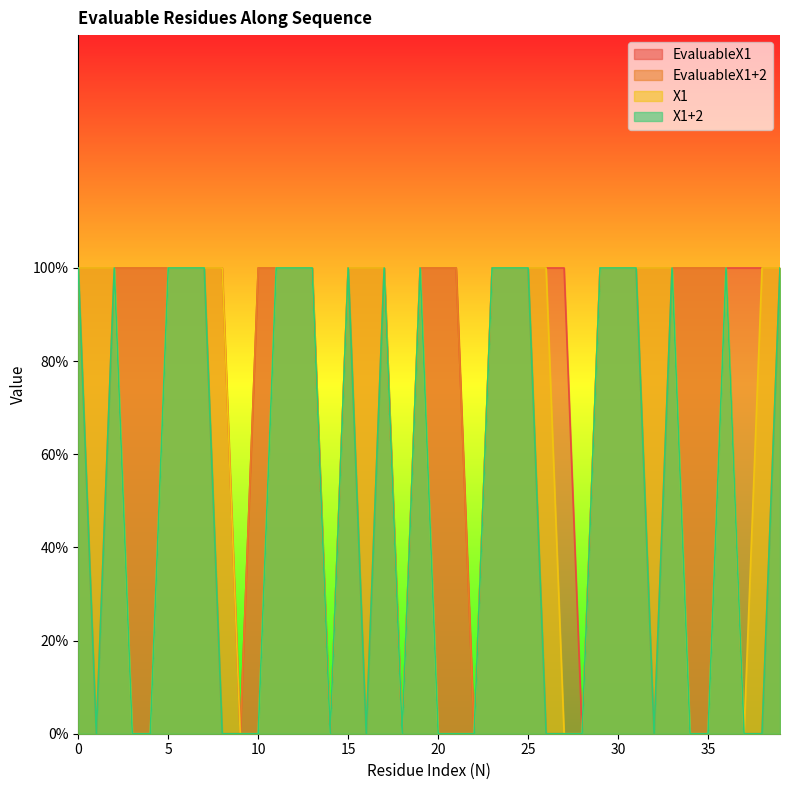

At how many categories does at least one series exceed 0?

35